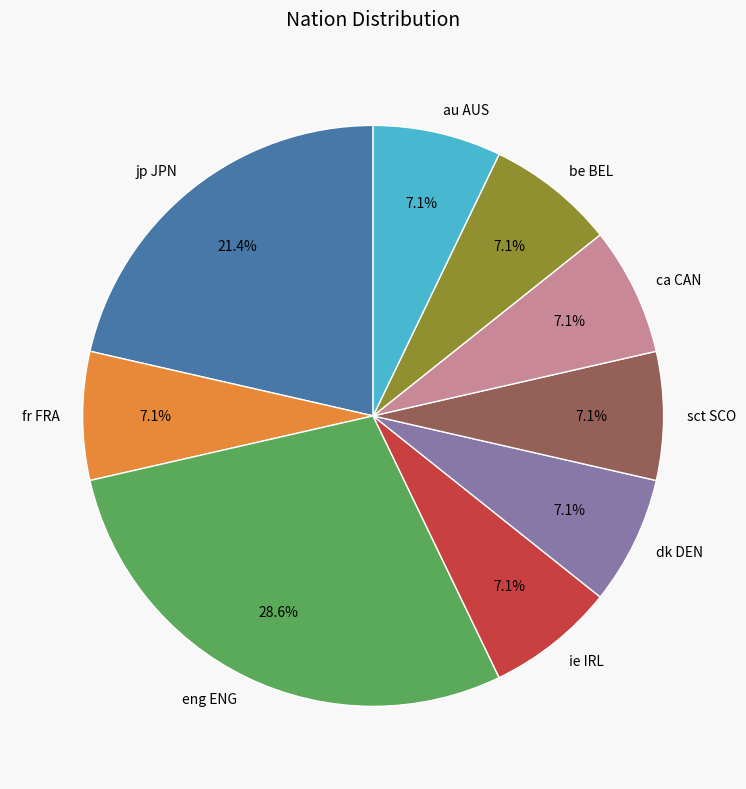

Is it true that ca CAN is 7% of the pie?

True